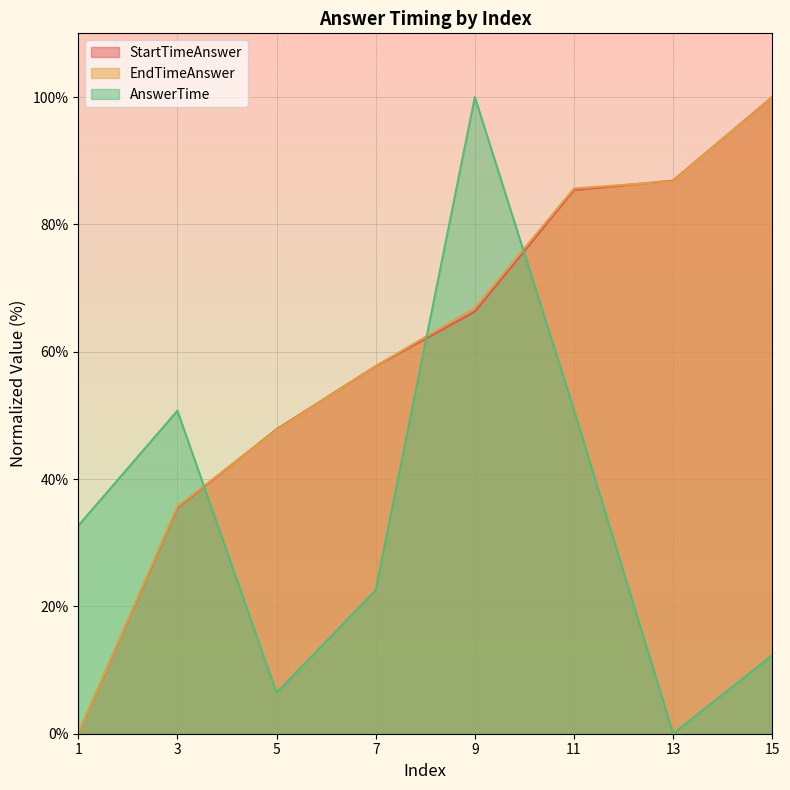

List the series in order of their peak value, lowest first.

AnswerTime, EndTimeAnswer, StartTimeAnswer